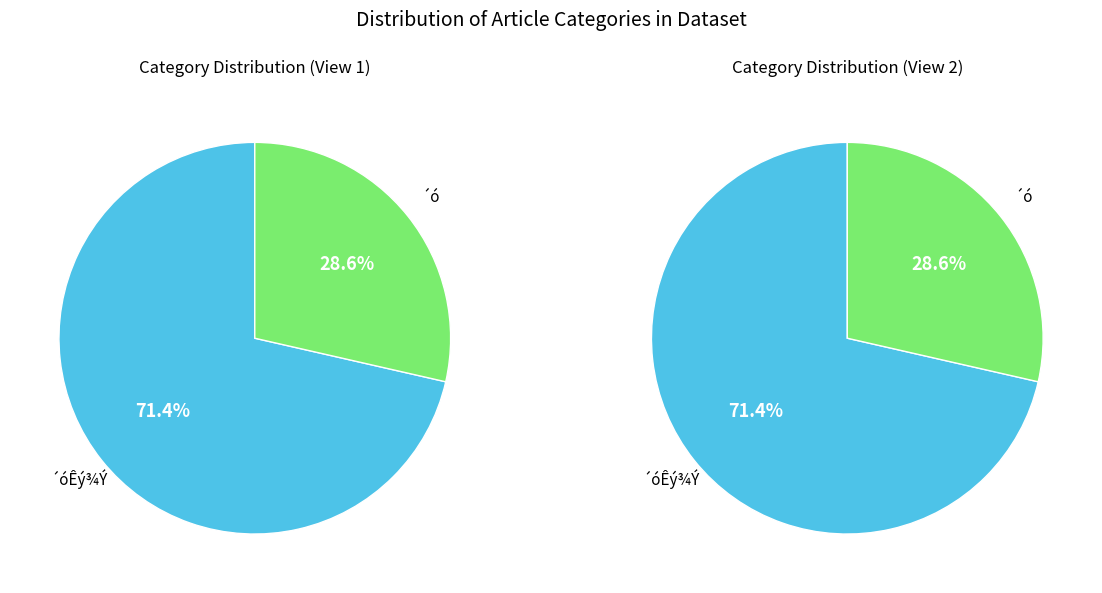

True or false: ´óÊý¾Ý accounts for 71% of the total.

True